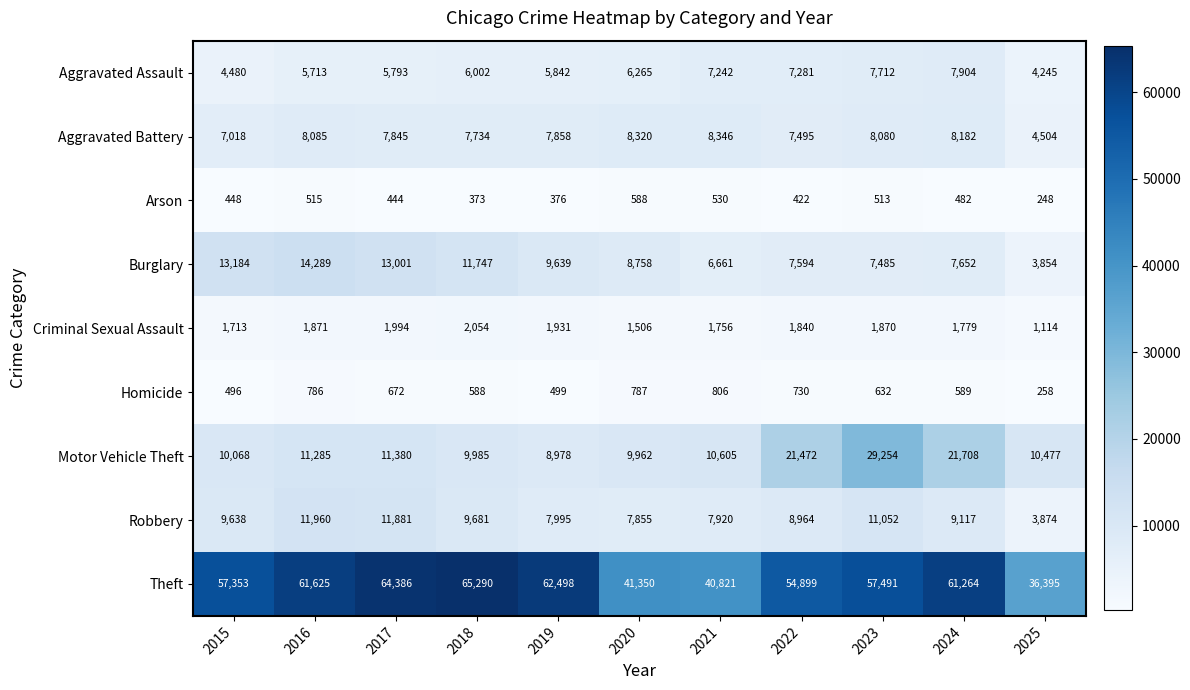

At 2023, list the series in order from largest to smallest.

Theft, Motor Vehicle Theft, Robbery, Aggravated Battery, Aggravated Assault, Burglary, Criminal Sexual Assault, Homicide, Arson